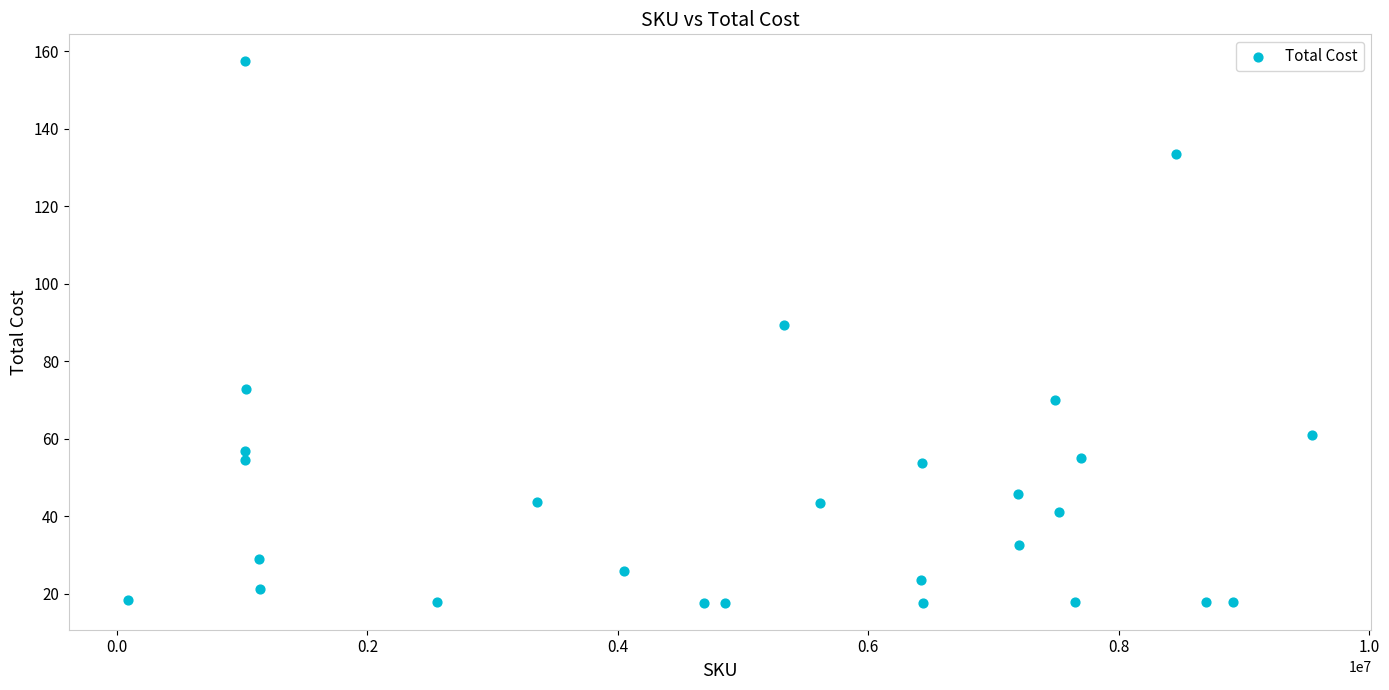

What is the range of Y values (max minus min)?

139.7